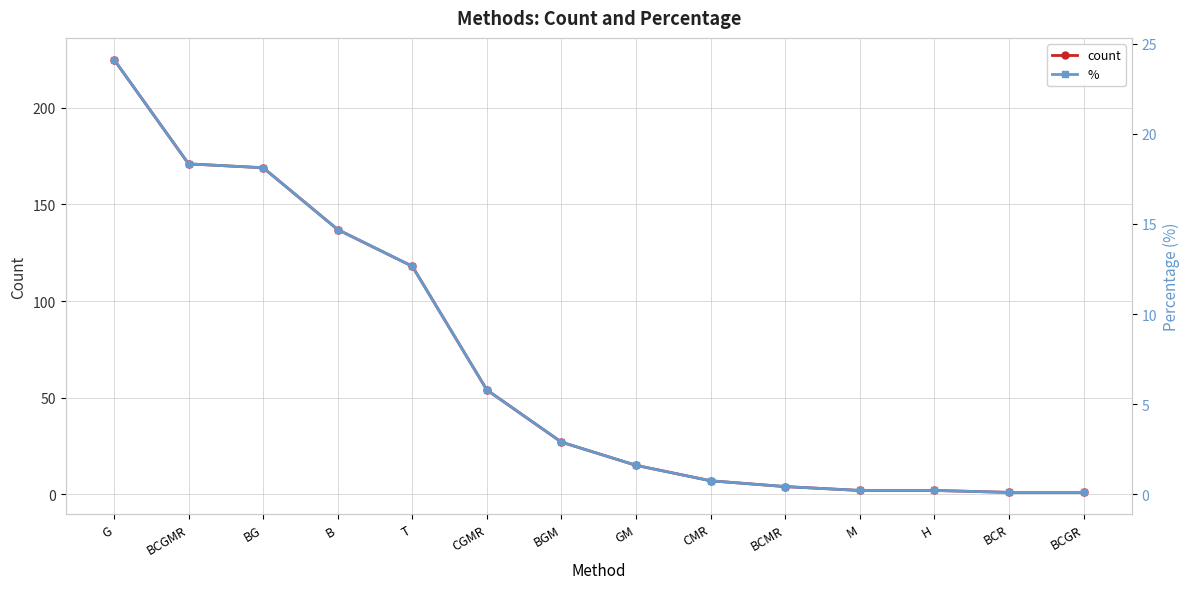

Reading left to right, extract all data points from this chart.

count: G=225.0	BCGMR=171.0	BG=169.0	B=137.0	T=118.0	CGMR=54.0	BGM=27.0	GM=15.0	CMR=7.0	BCMR=4.0	M=2.0	H=2.0	BCR=1.0	BCGR=1.0
%: G=24.1	BCGMR=18.3	BG=18.1	B=14.7	T=12.6	CGMR=5.8	BGM=2.9	GM=1.6	CMR=0.8	BCMR=0.4	M=0.2	H=0.2	BCR=0.1	BCGR=0.1